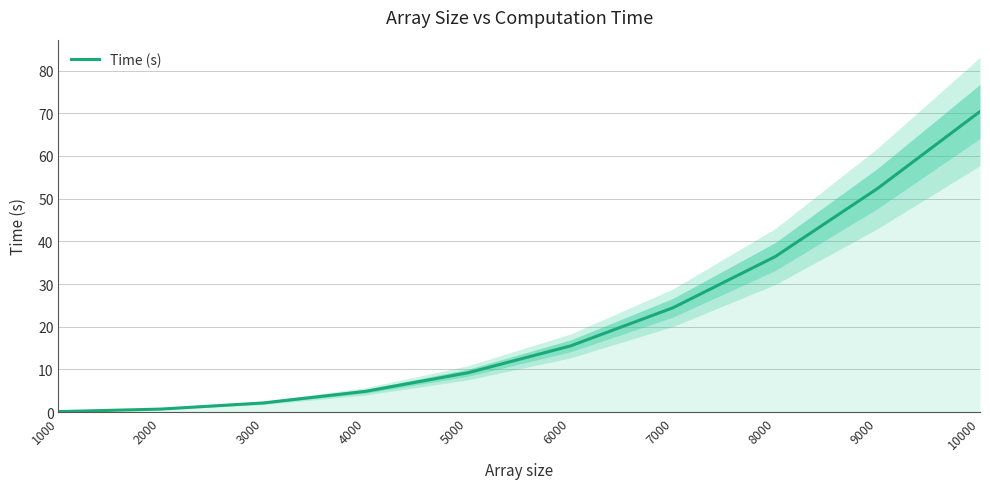

Reading left to right, list all the values displayed in this chart.

1000=0.1	2000=0.7	3000=2.1	4000=4.9	5000=9.2	6000=15.5	7000=24.4	8000=36.4	9000=52.4	10000=70.4